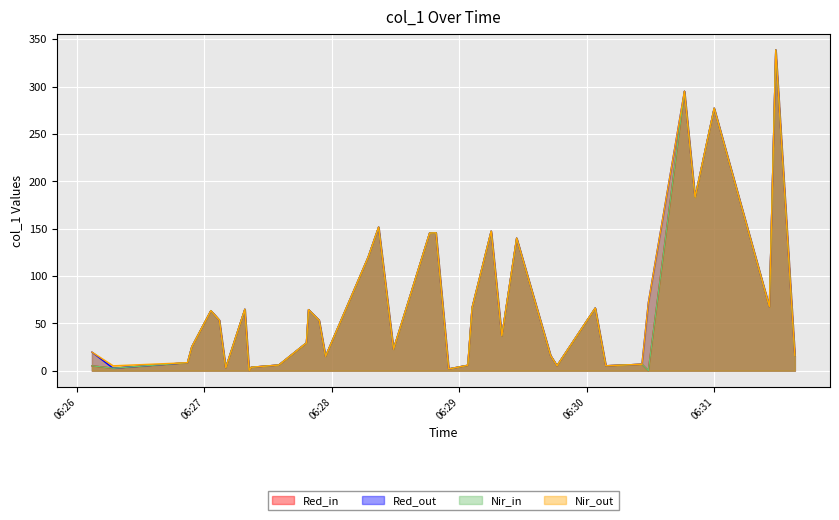

How many lines are shown in the chart?

4